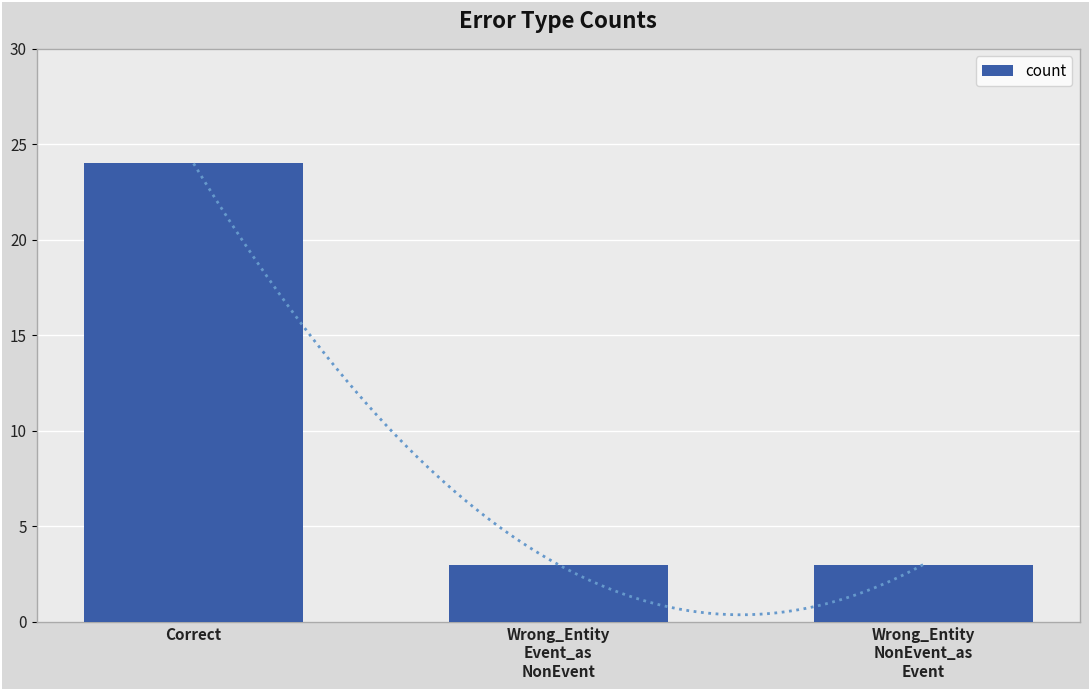

What is the value of the 2nd bar from the left?

3